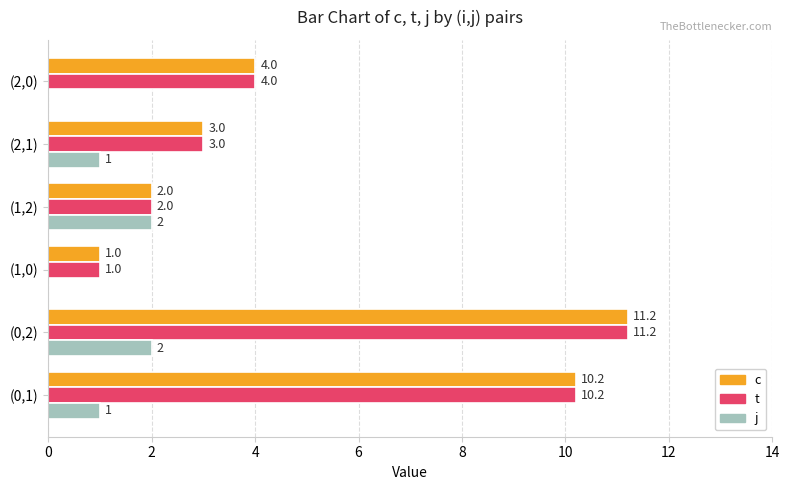

The c series shows 1.4 at (1,0). True or false?

False